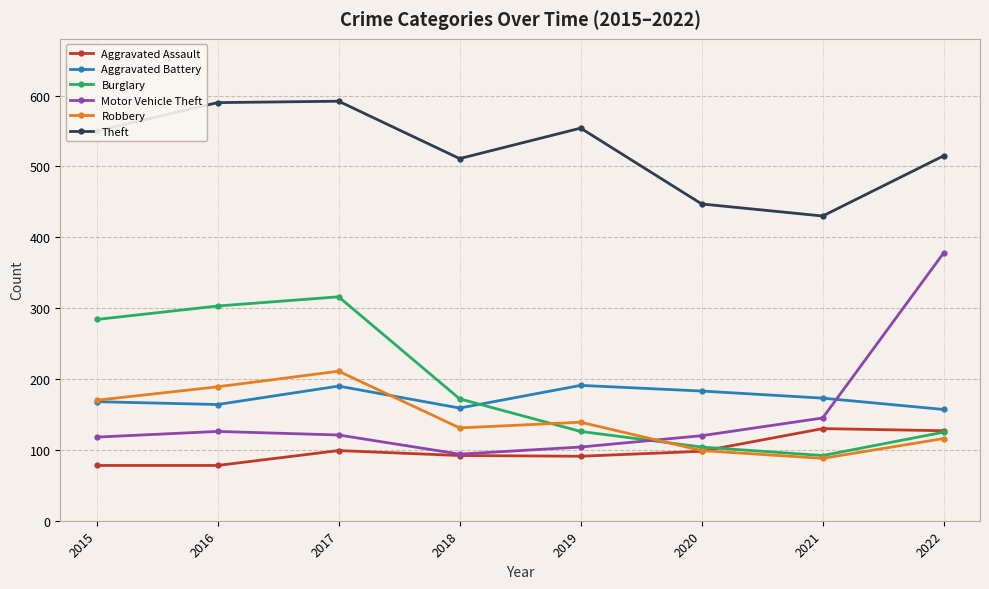

Which series has the largest total across all categories?

Theft